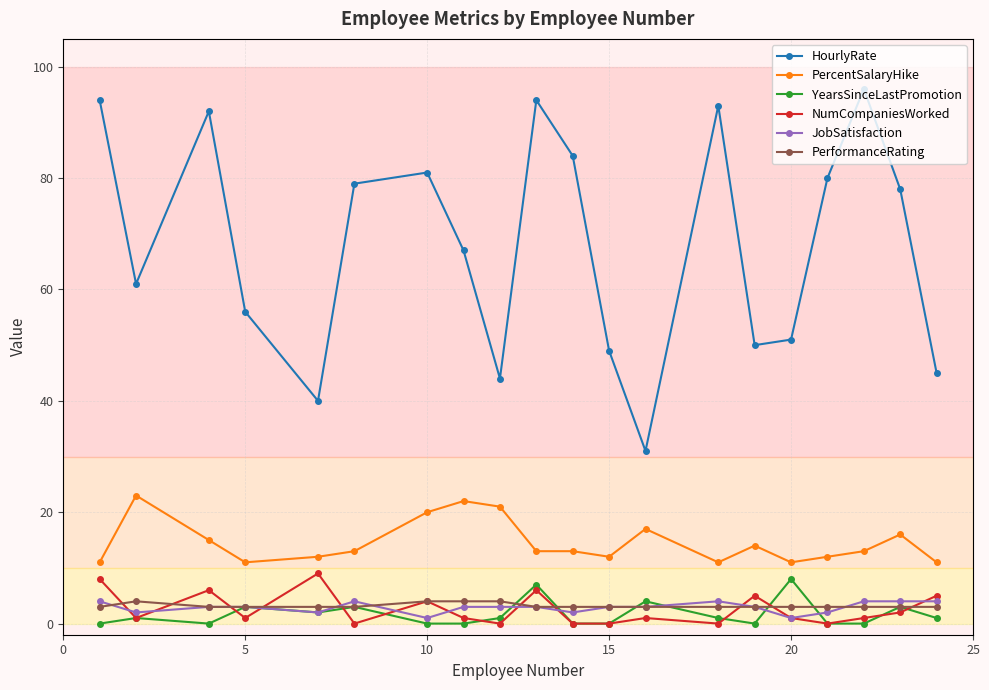

Reading left to right, list all the values displayed in this chart.

HourlyRate: 94	61	92	56	40	79	81	67	44	94	84	49	31	93	50	51	80	96	78	45
PercentSalaryHike: 11	23	15	11	12	13	20	22	21	13	13	12	17	11	14	11	12	13	16	11
YearsSinceLastPromotion: 0	1	0	3	2	3	0	0	1	7	0	0	4	1	0	8	0	0	3	1
NumCompaniesWorked: 8	1	6	1	9	0	4	1	0	6	0	0	1	0	5	1	0	1	2	5
JobSatisfaction: 4	2	3	3	2	4	1	3	3	3	2	3	3	4	3	1	2	4	4	4
PerformanceRating: 3	4	3	3	3	3	4	4	4	3	3	3	3	3	3	3	3	3	3	3